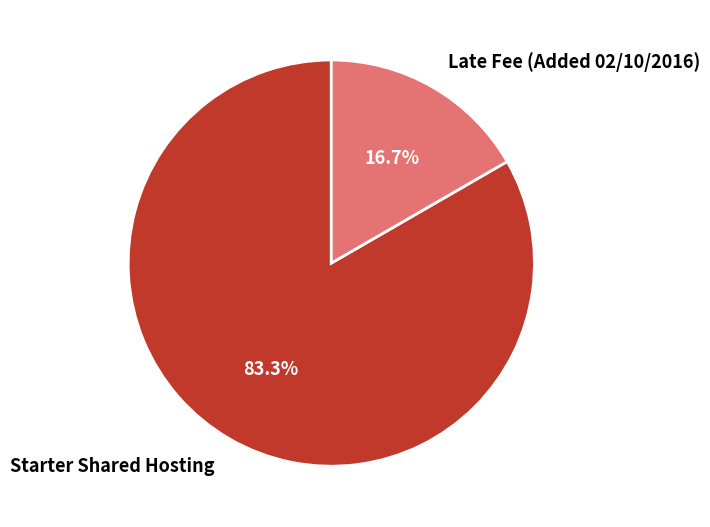

Does Late Fee (Added 02/10/2016) represent more than half of the total?

No